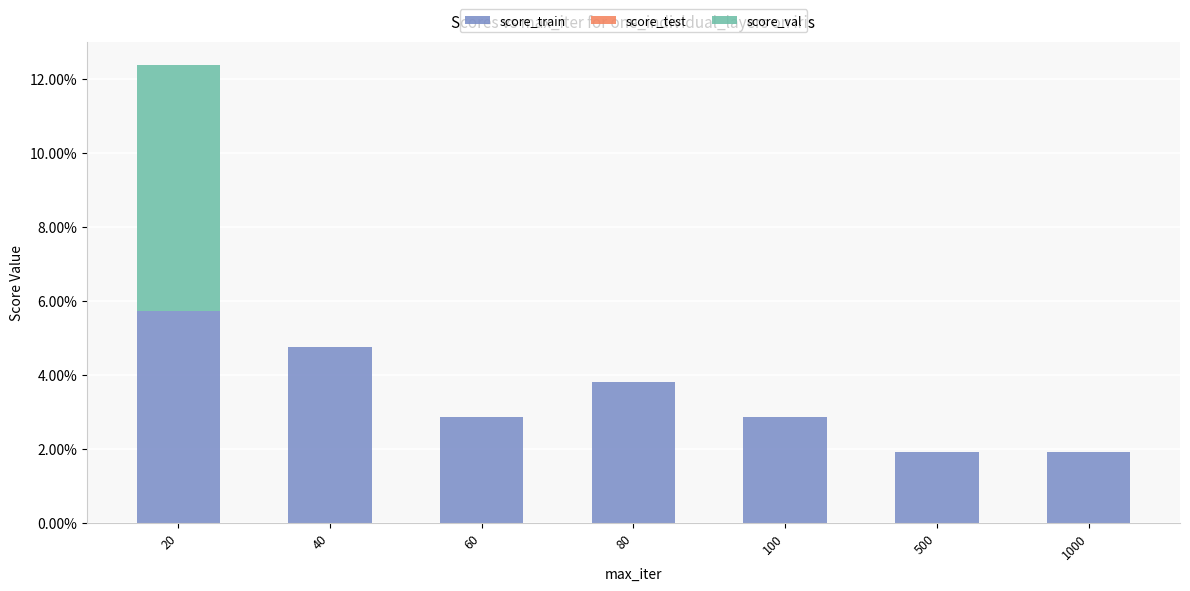

Does the chart contain stacked bars?

Yes